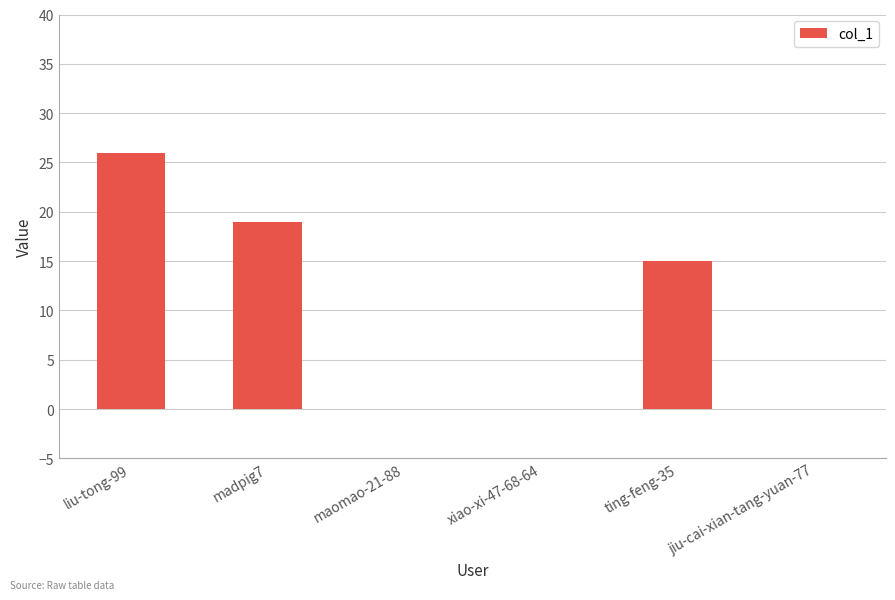

Where is the data nearest to the value 13?

ting-feng-35